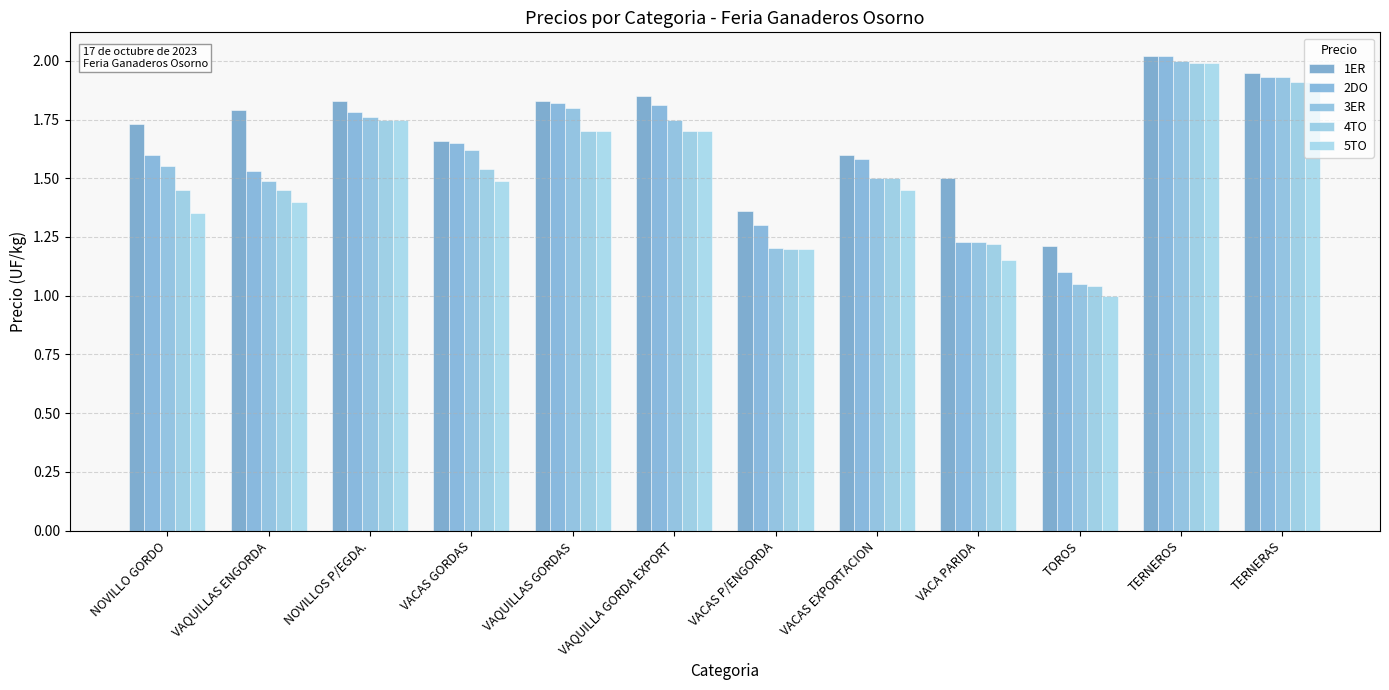

Does the chart contain any negative values?

No